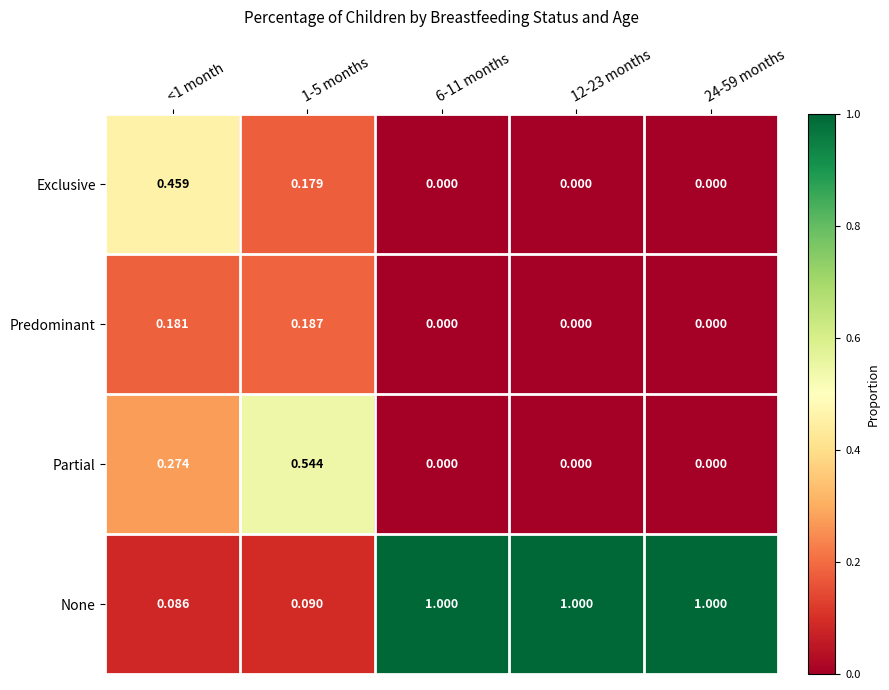

Which series has the widest spread of values?

None